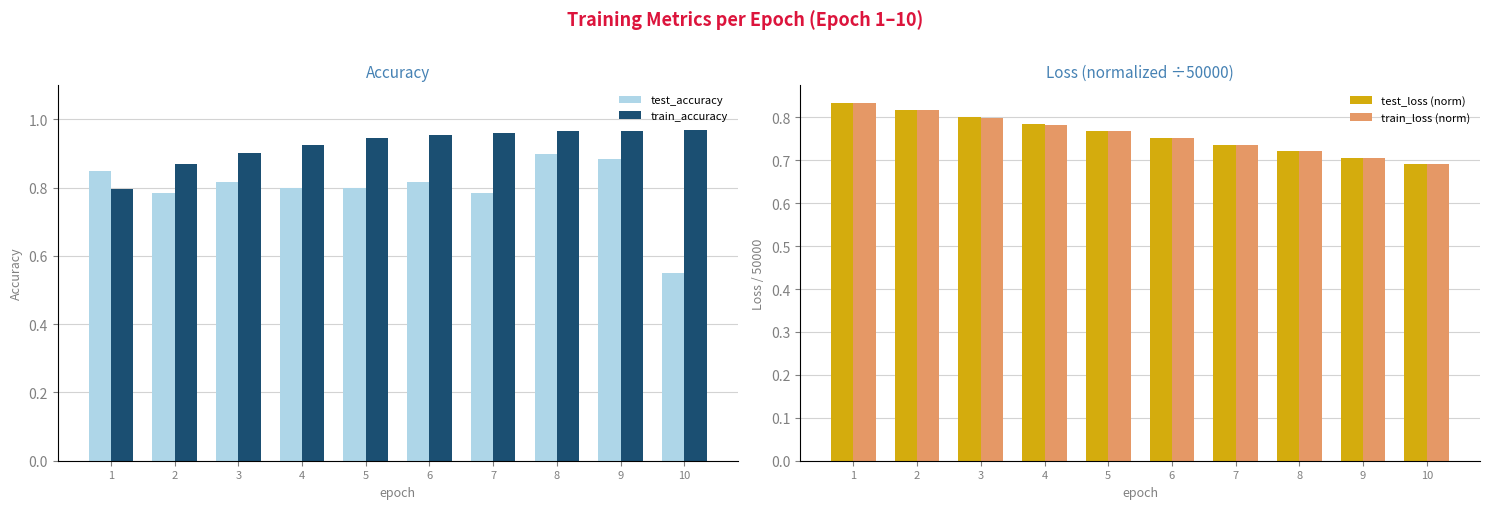

List the labels in order of train_loss (norm) value, smallest first.

10, 9, 8, 7, 6, 5, 4, 3, 2, 1